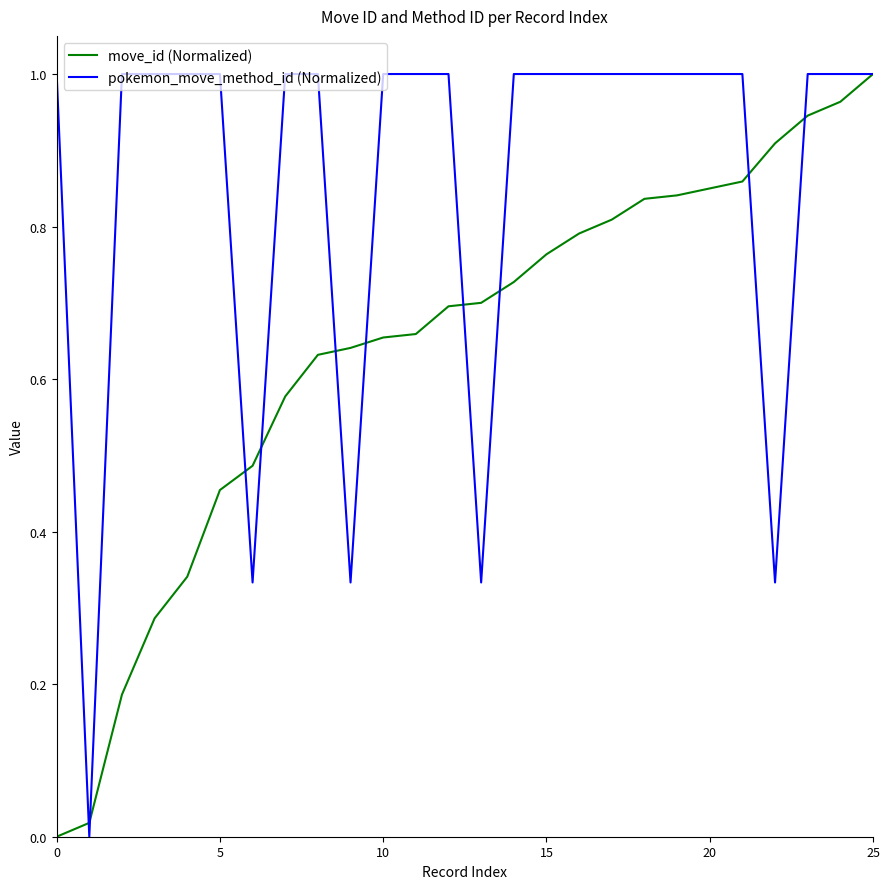

Rank the series by their average value, from lowest to highest.

move_id (Normalized), pokemon_move_method_id (Normalized)